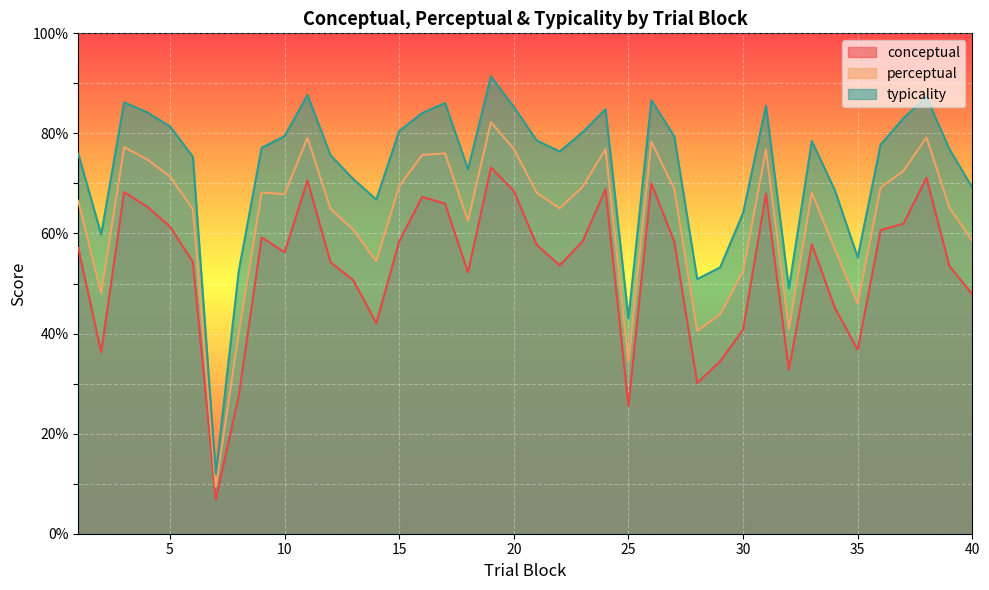

True or false: conceptual and typicality intersect in this chart.

False